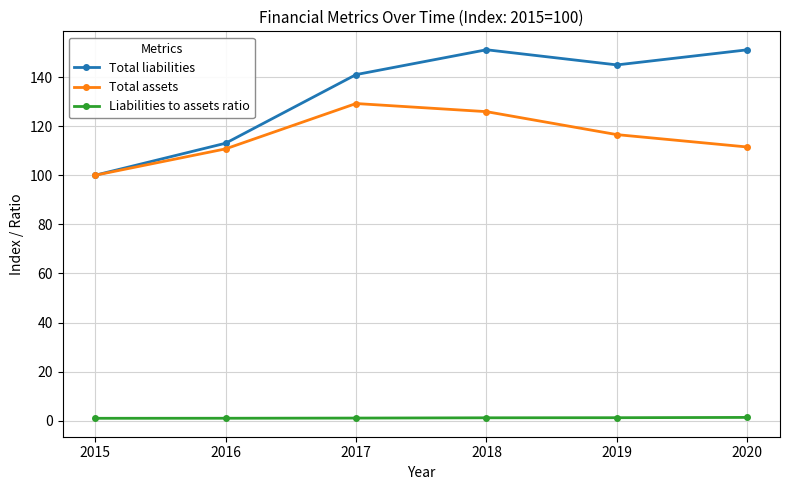

Which series has the widest spread of values?

Total liabilities